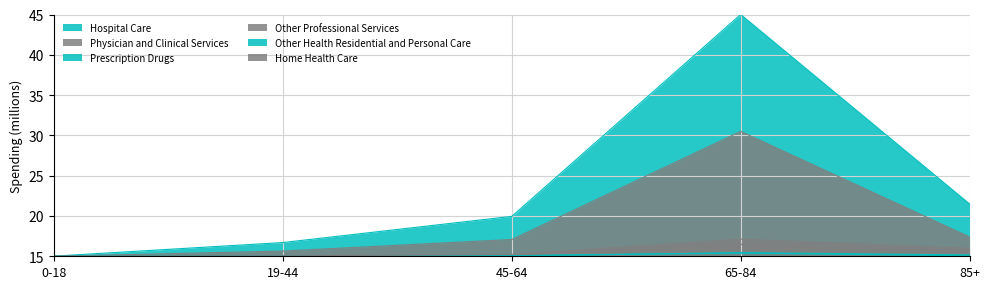

Which has a higher value, 19-44 or 0-18?

19-44